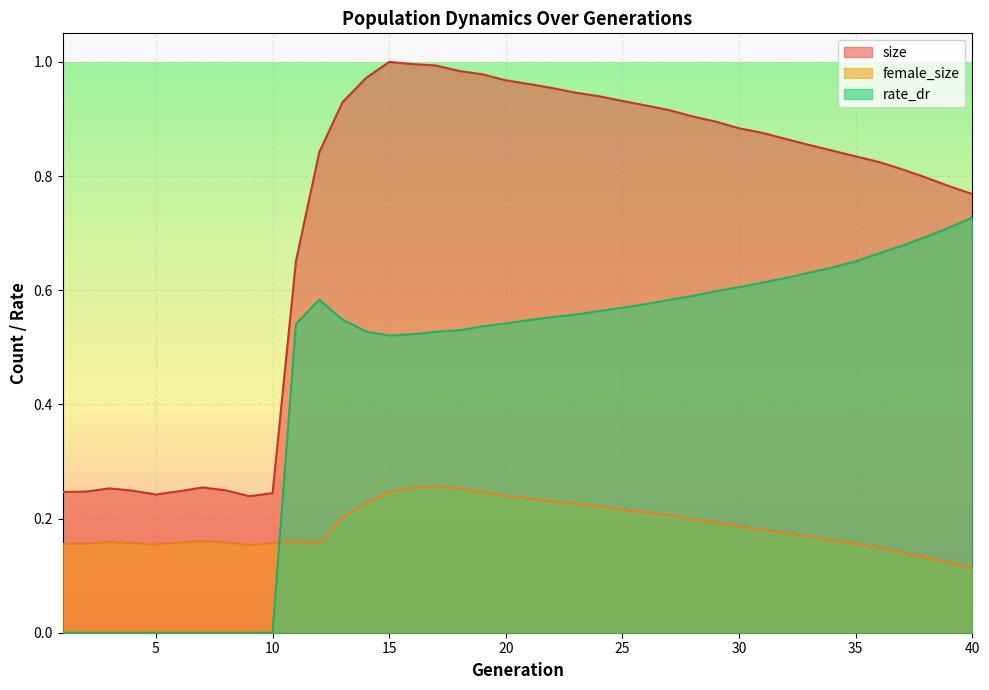

At which category does the chart reach its peak across all series?

15